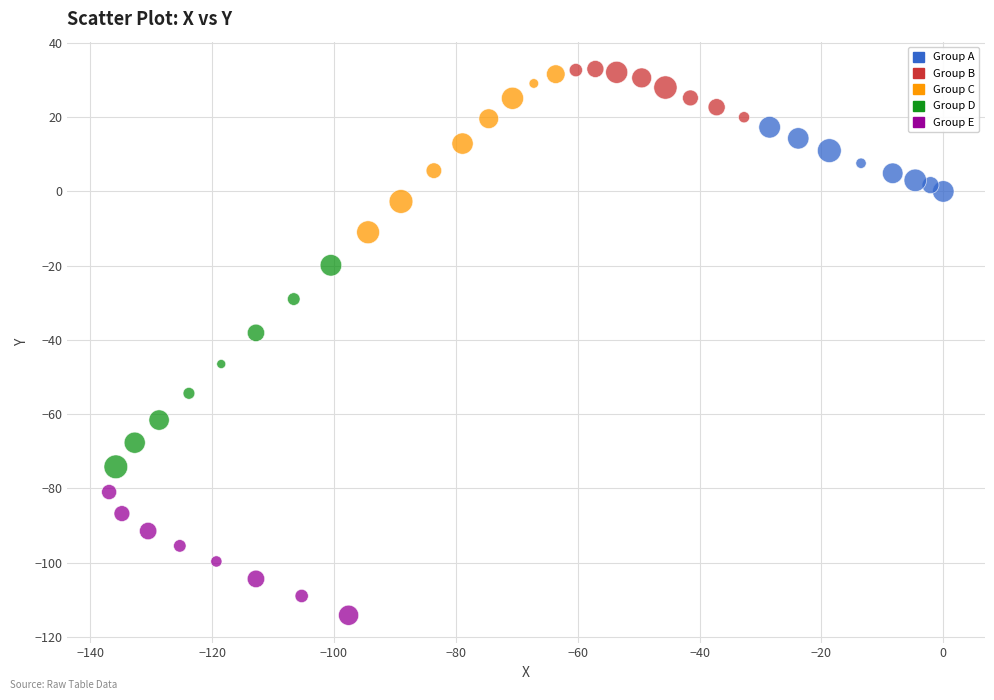

Which series contains the lowest Y value?

Group E